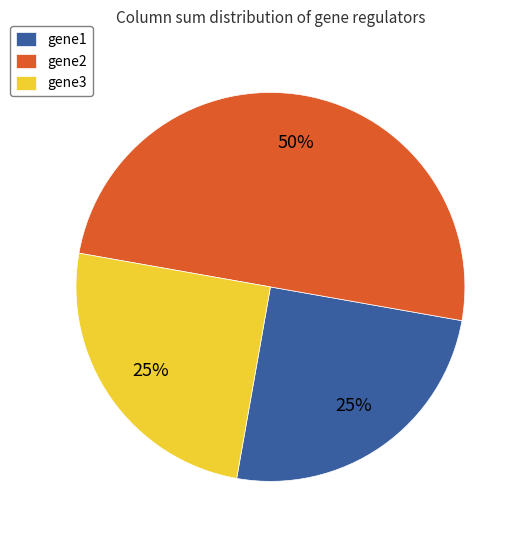

Does gene3 account for over 50% of the chart?

No